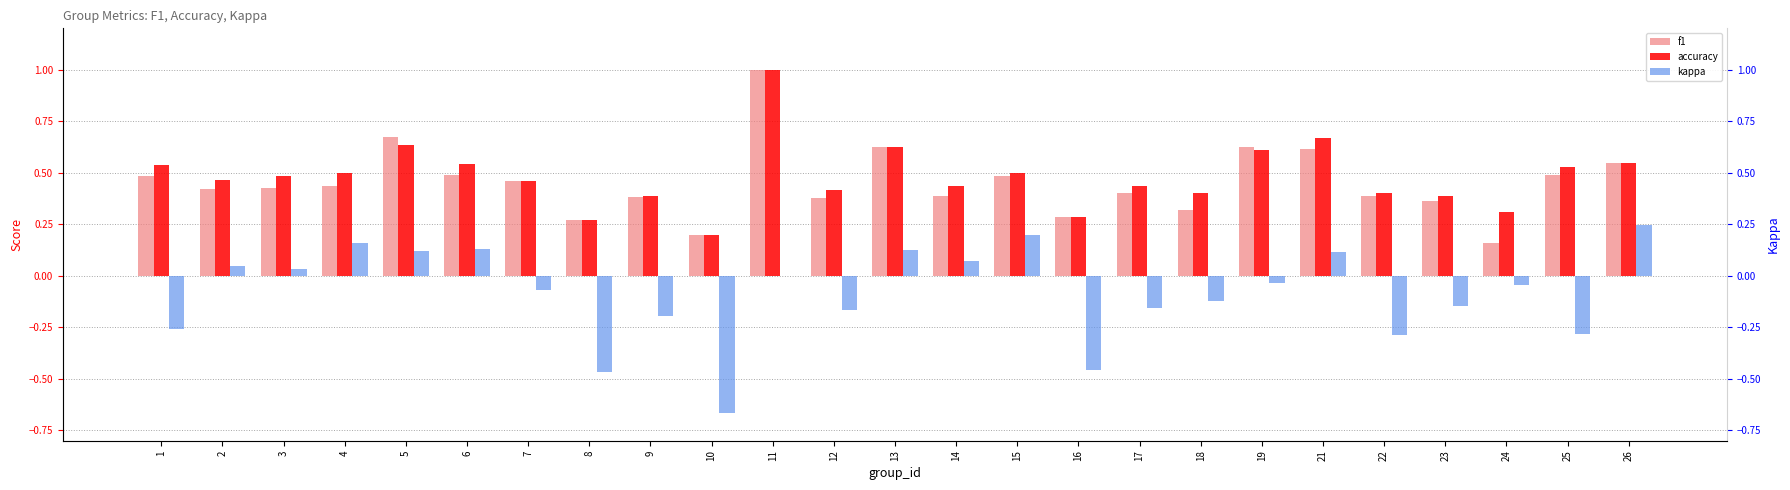

Reading left to right, list all the values displayed in this chart.

f1: 0.5	0.4	0.4	0.4	0.7	0.5	0.5	0.3	0.4	0.2	1.0	0.4	0.6	0.4	0.5	0.3	0.4	0.3	0.6	0.6	0.4	0.4	0.2	0.5	0.5
accuracy: 0.5	0.5	0.5	0.5	0.6	0.5	0.5	0.3	0.4	0.2	1.0	0.4	0.6	0.4	0.5	0.3	0.4	0.4	0.6	0.7	0.4	0.4	0.3	0.5	0.5
kappa: -0.3	0.0	0.0	0.2	0.1	0.1	-0.1	-0.5	-0.2	-0.7	0.0	-0.2	0.1	0.1	0.2	-0.5	-0.2	-0.1	-0.0	0.1	-0.3	-0.1	-0.0	-0.3	0.2